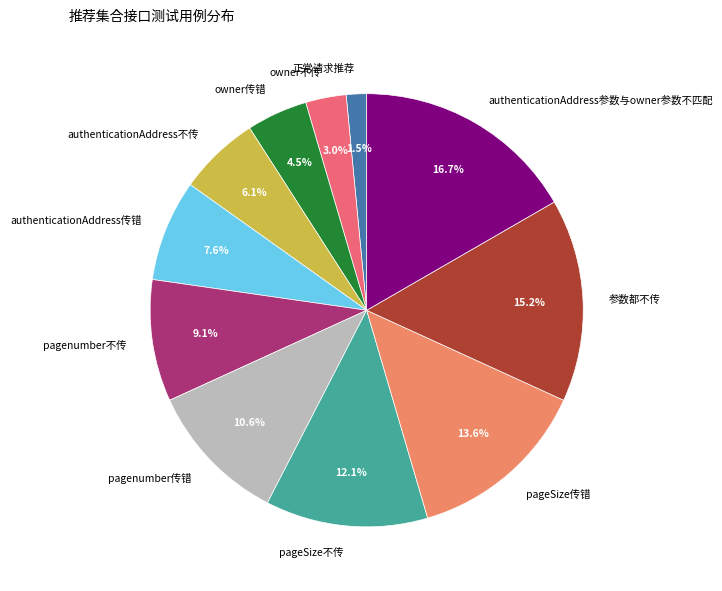

Count the number of slices in the pie.

11